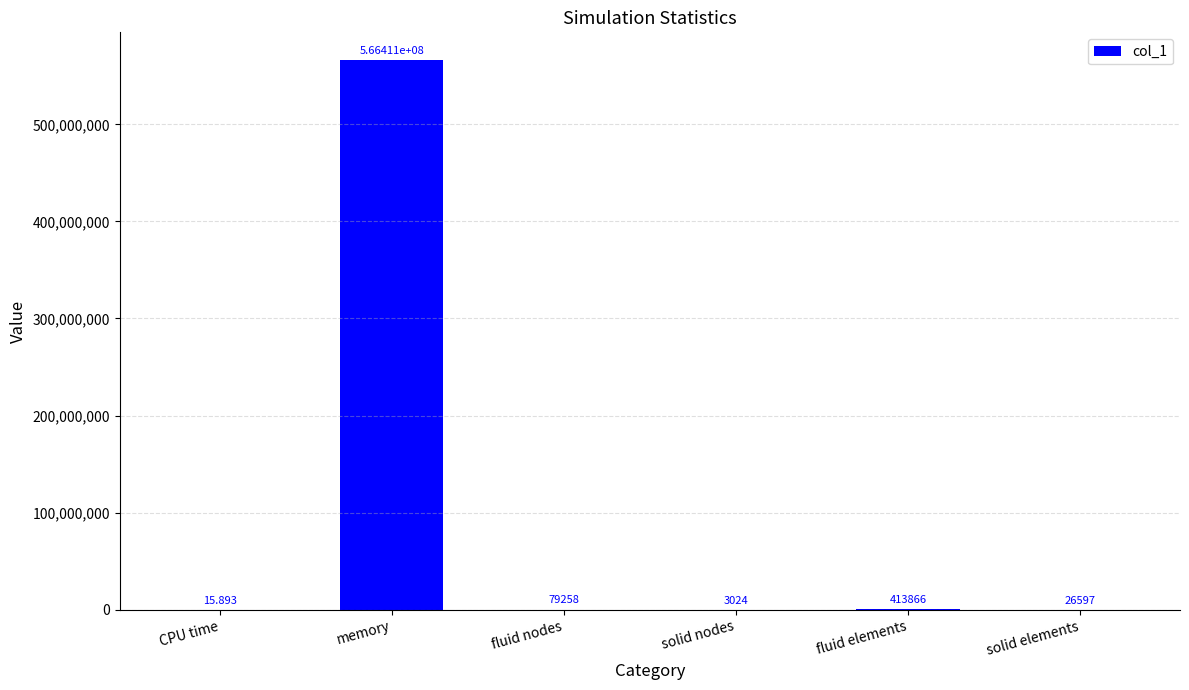

Which has a higher value, fluid elements or memory?

memory